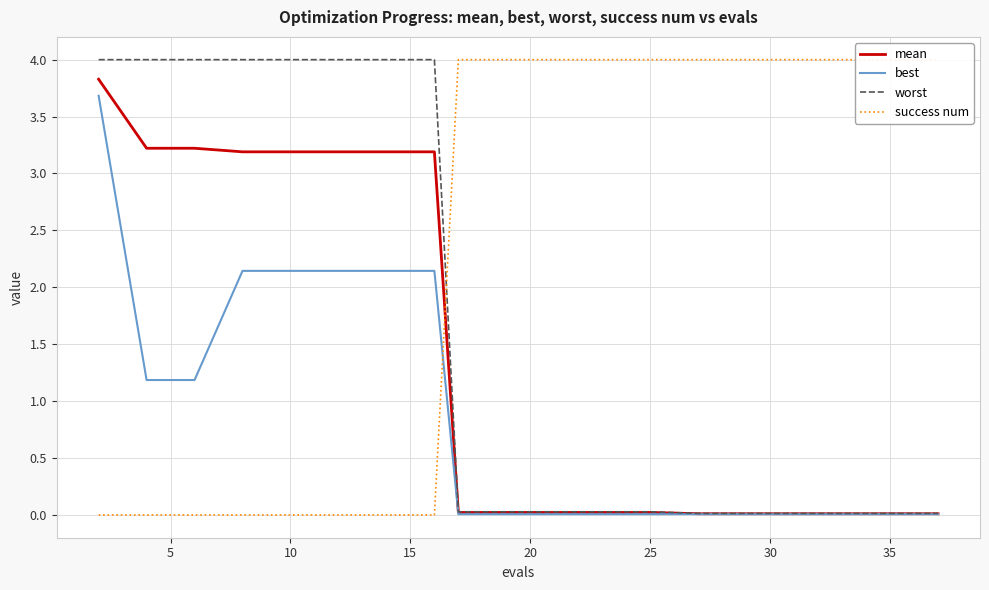

What is the highest value of the best series?

3.7